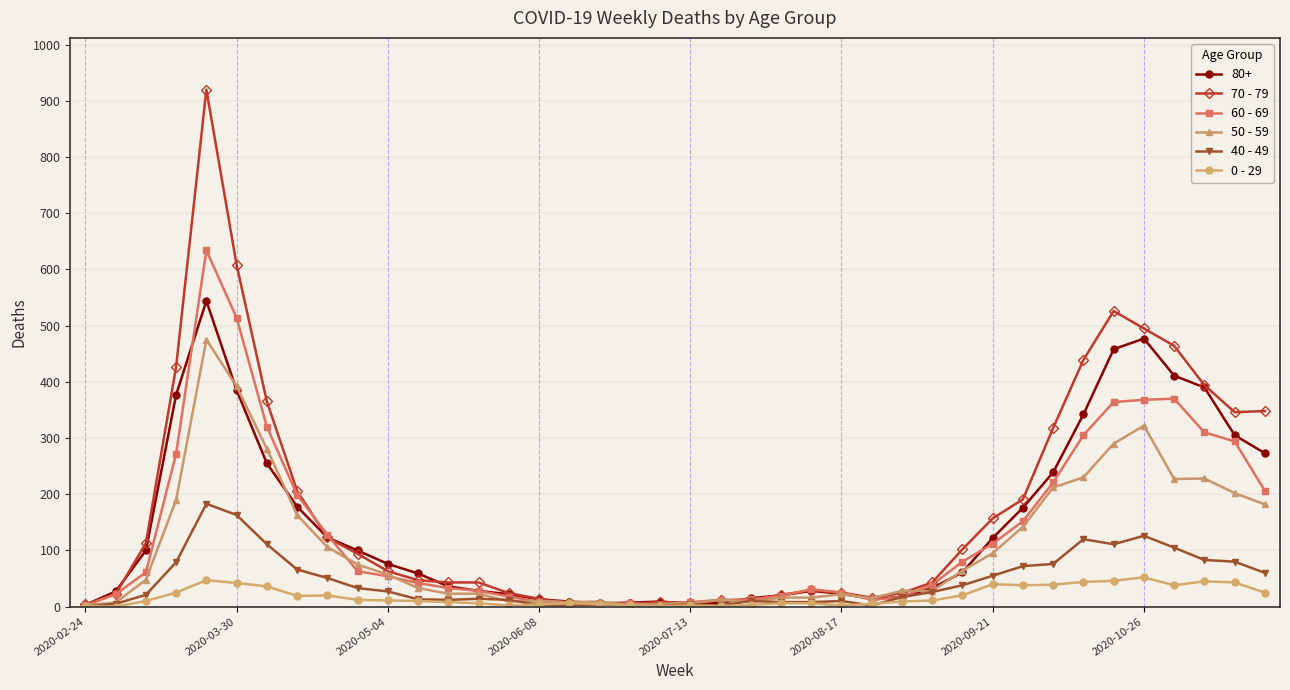

List the series in order of their peak value, lowest first.

0 - 29, 40 - 49, 50 - 59, 80+, 60 - 69, 70 - 79